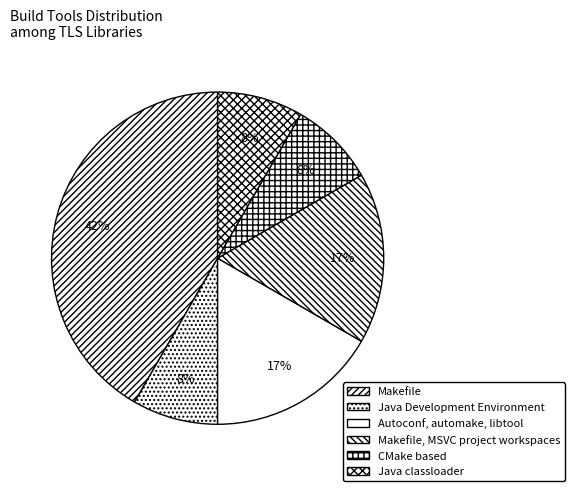

Rank the categories by value from highest to lowest.

Makefile, Autoconf, automake, libtool, Makefile, MSVC project workspaces, Java Development Environment, CMake based, Java classloader